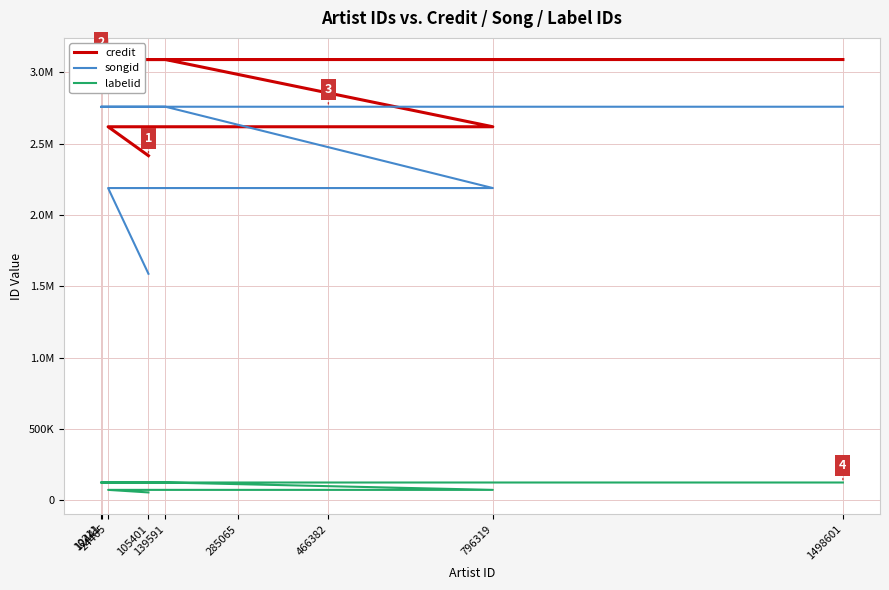

What is the label of the 9th point from the left?

1498601